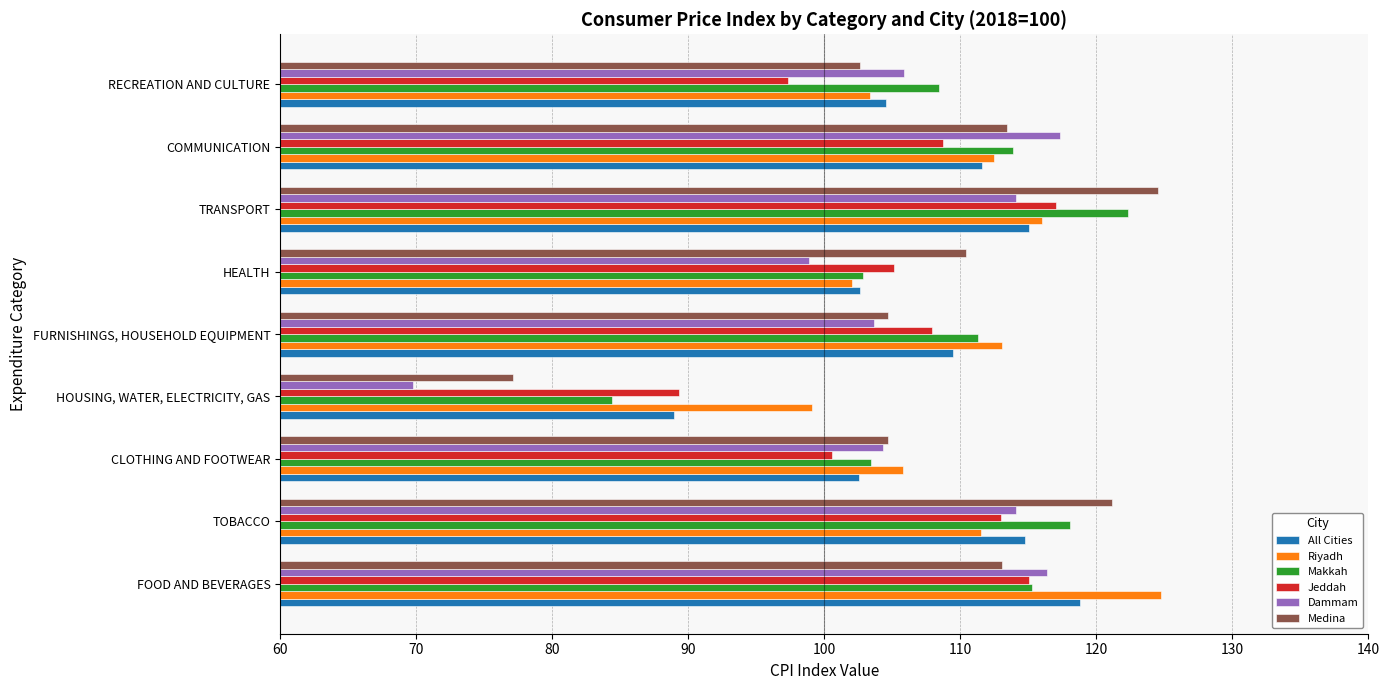

At which label is Dammam closest to 93?

HEALTH